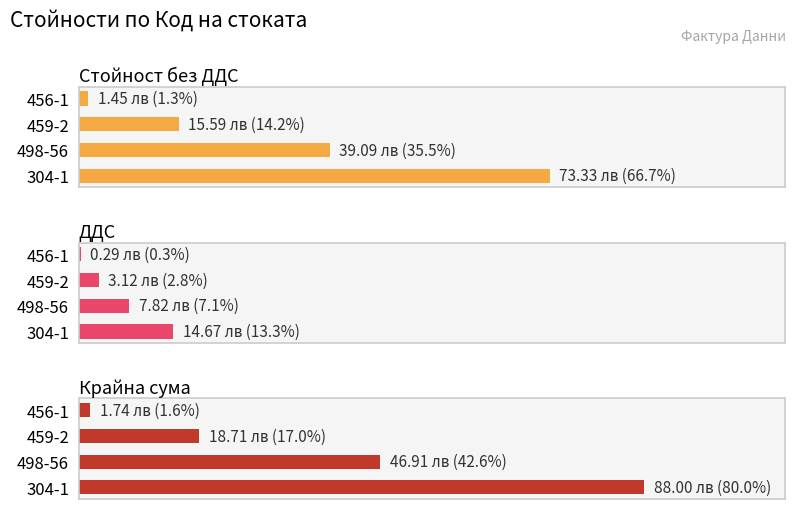

Rank the series at 1 from highest to lowest value.

Крайна сума, Стойност без ДДС, ДДС